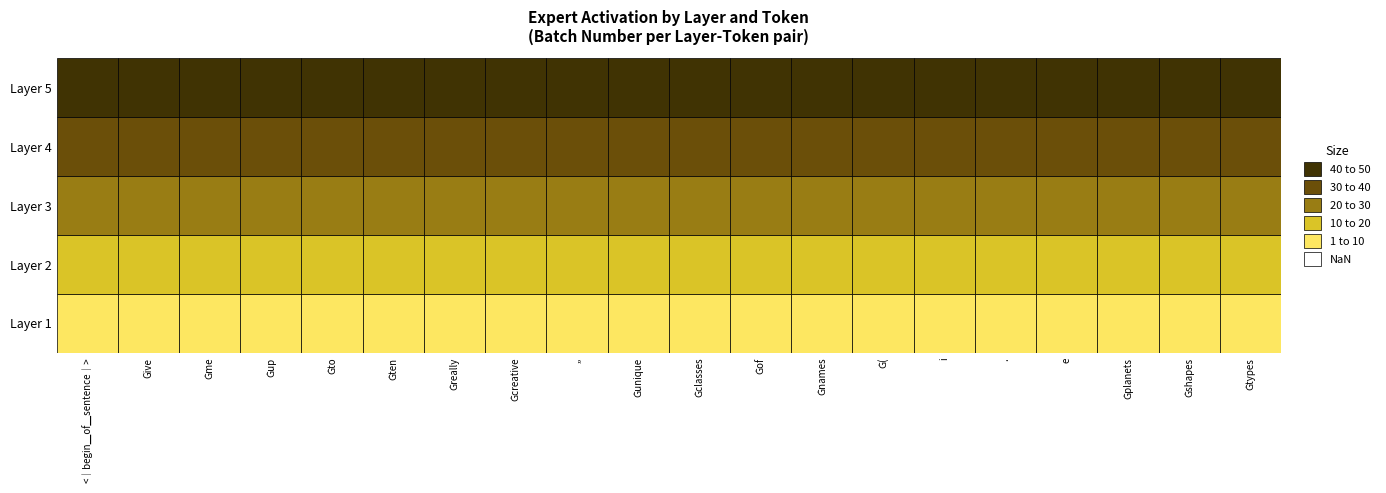

Rank the categories by Layer 5 value from lowest to highest.

<｜begin▁of▁sentence｜>, Give, Ġme, Ġup, Ġto, Ġten, Ġreally, Ġcreative, ,,, Ġunique, Ġclasses, Ġof, Ġnames, Ġ(, i, ., e, Ġplanets, Ġshapes, Ġtypes